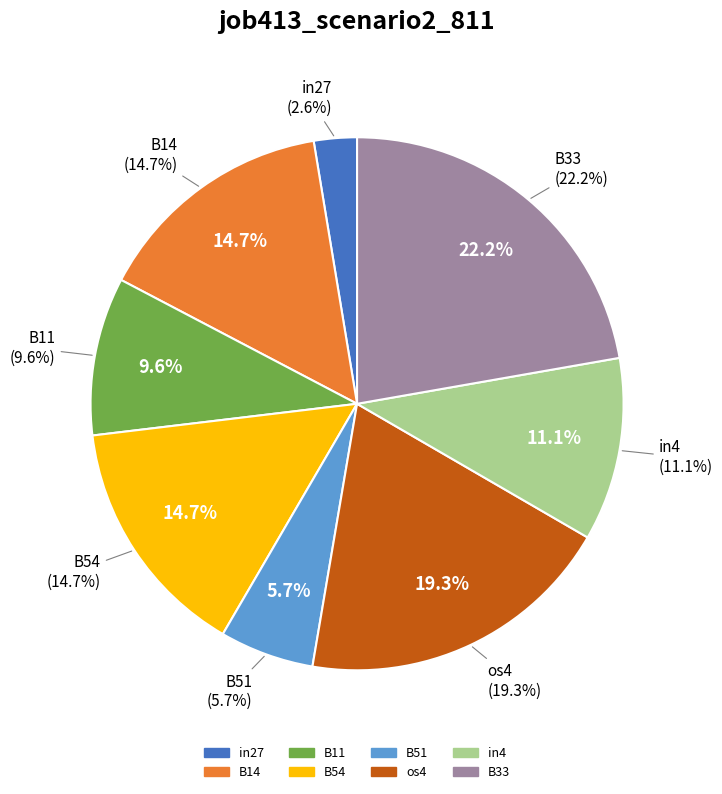

To the nearest percent, what percentage of the pie is os4?

19%